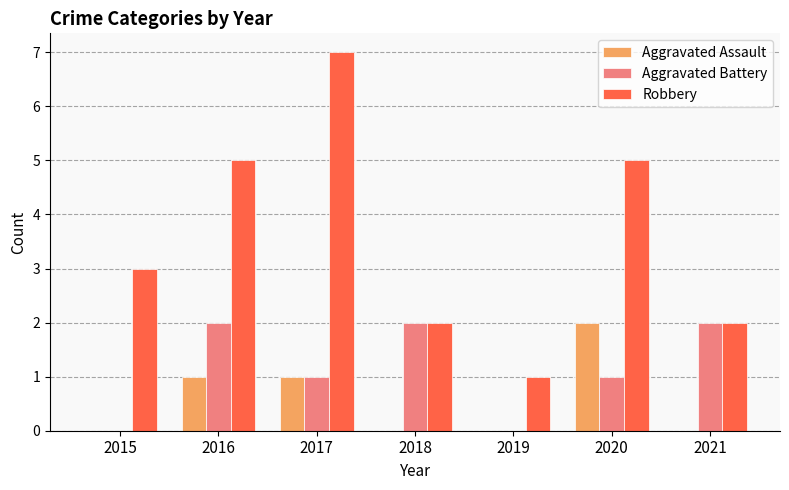

What is the maximum value shown in the chart?

7